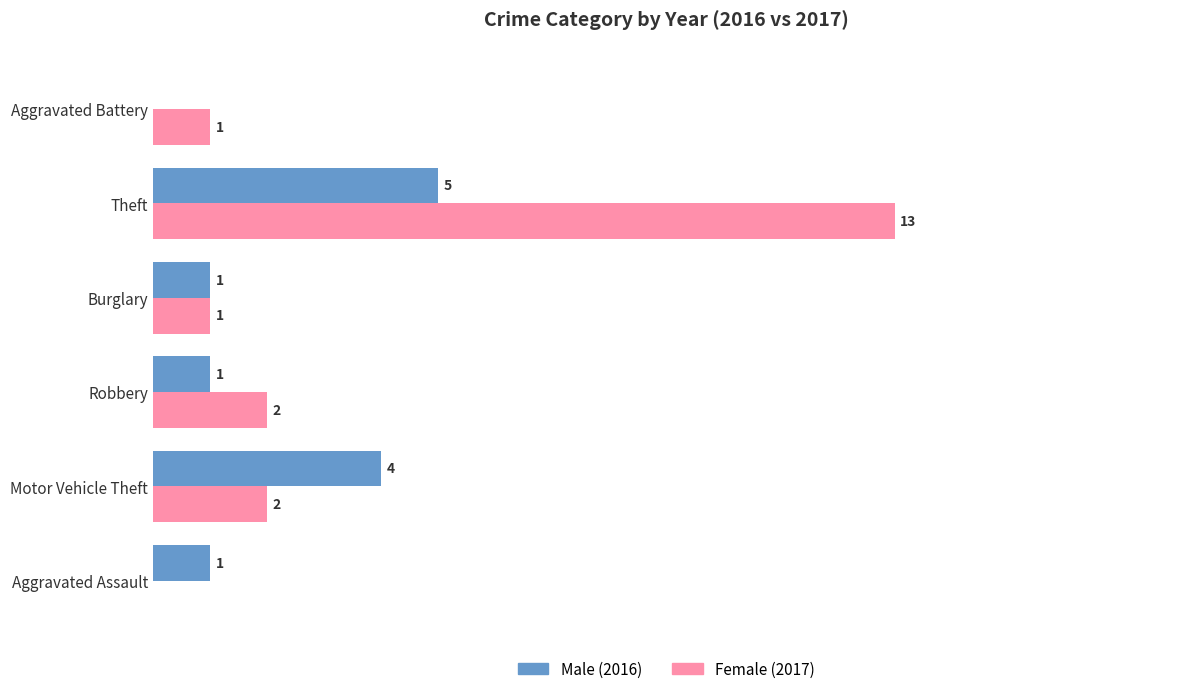

Between Aggravated Assault and Theft, which series saw the biggest shift?

Female (2017)